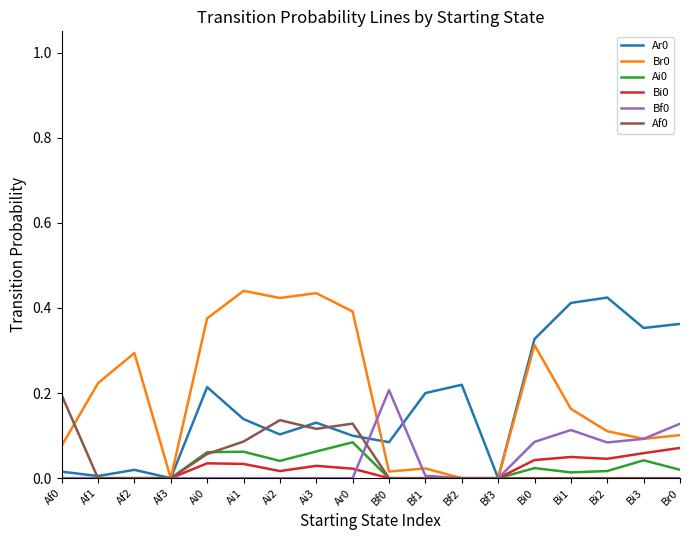

The value of Af0 at Ai1 is 0.0. True or false?

False